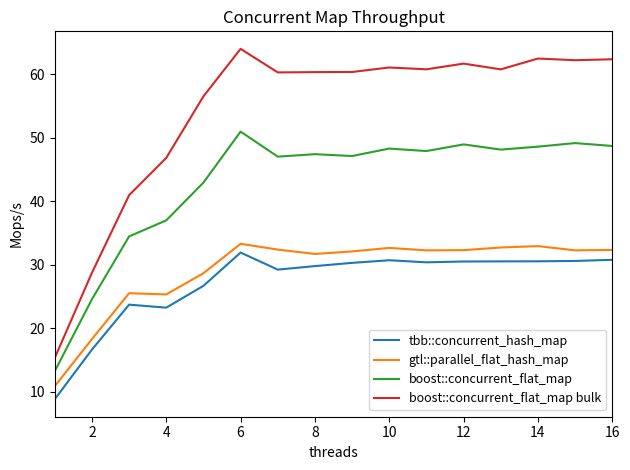

Count the number of data series in this chart.

4